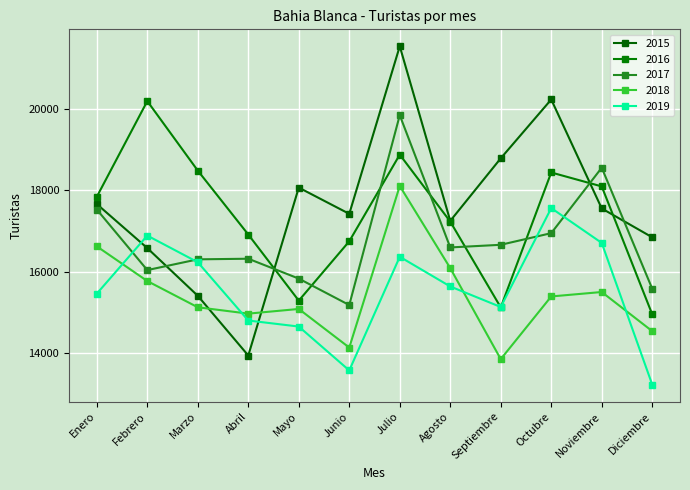

What is the smallest value displayed?

13225